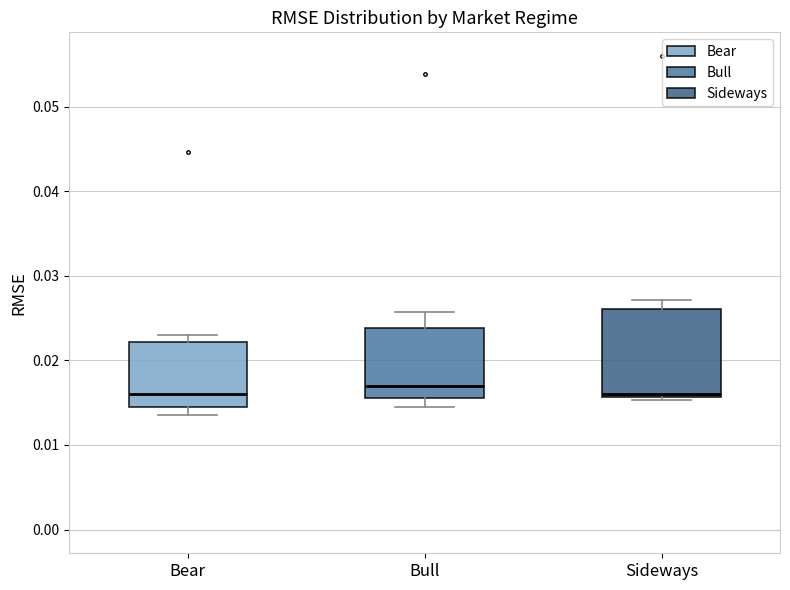

Reading left to right, read every box against the y-axis: the position of its median line, the range the box covers, and the ends of its whiskers. The values are not printed on the chart, so give them approximately, as read against the axis.

Bear: median 0.016, box 0.015 to 0.022, whiskers 0.014 to 0.023
Bull: median 0.017, box 0.016 to 0.024, whiskers 0.014 to 0.026
Sideways: median 0.016 (just above the box's lower edge), box 0.016 to 0.026, whiskers 0.015 to 0.027